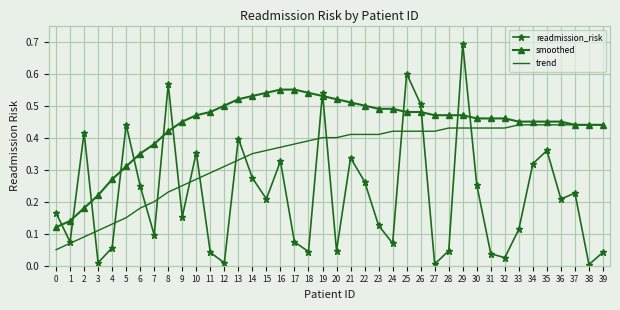

List the series in order of their peak value, lowest first.

trend, smoothed, readmission_risk